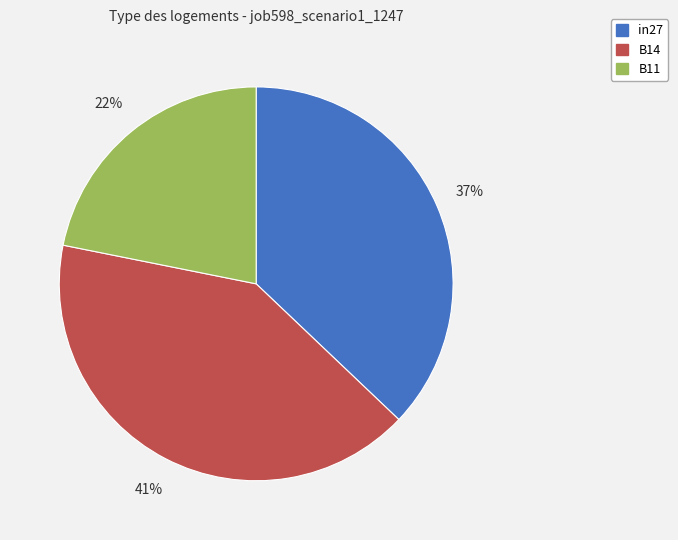

Which has a higher value, B14 or in27?

B14